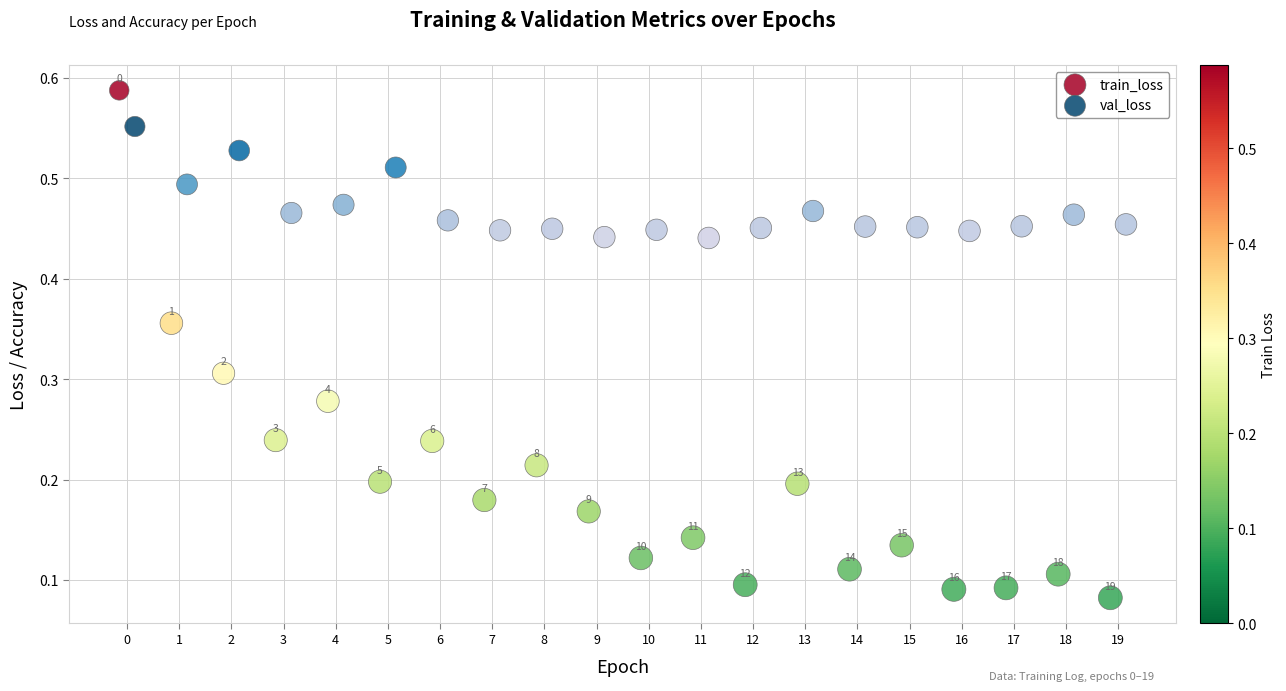

Which series reaches the minimum Y coordinate?

train_loss